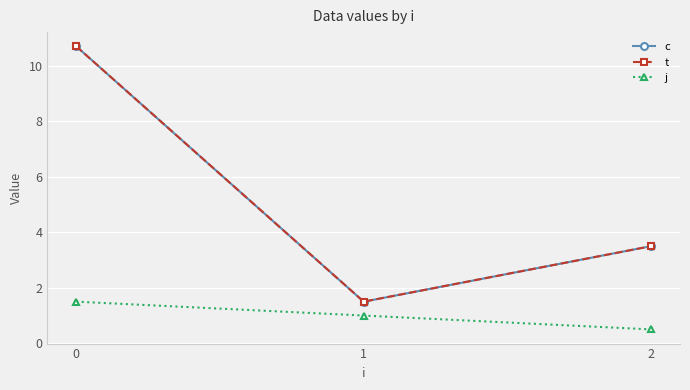

What is the highest value of the t series?

10.7